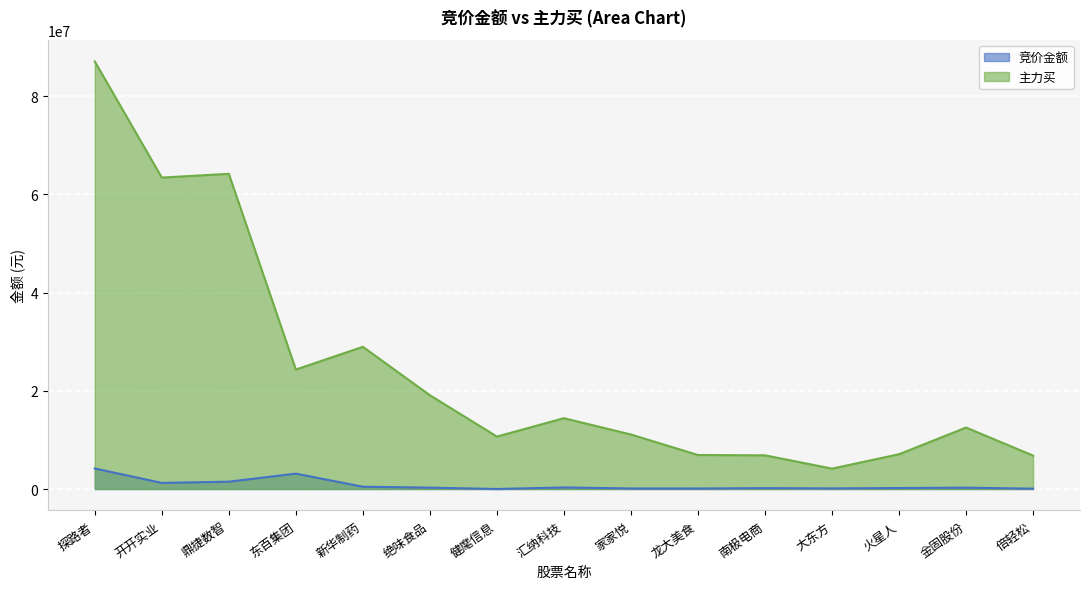

What is the difference between the highest and lowest values at 南极电商?

6682070